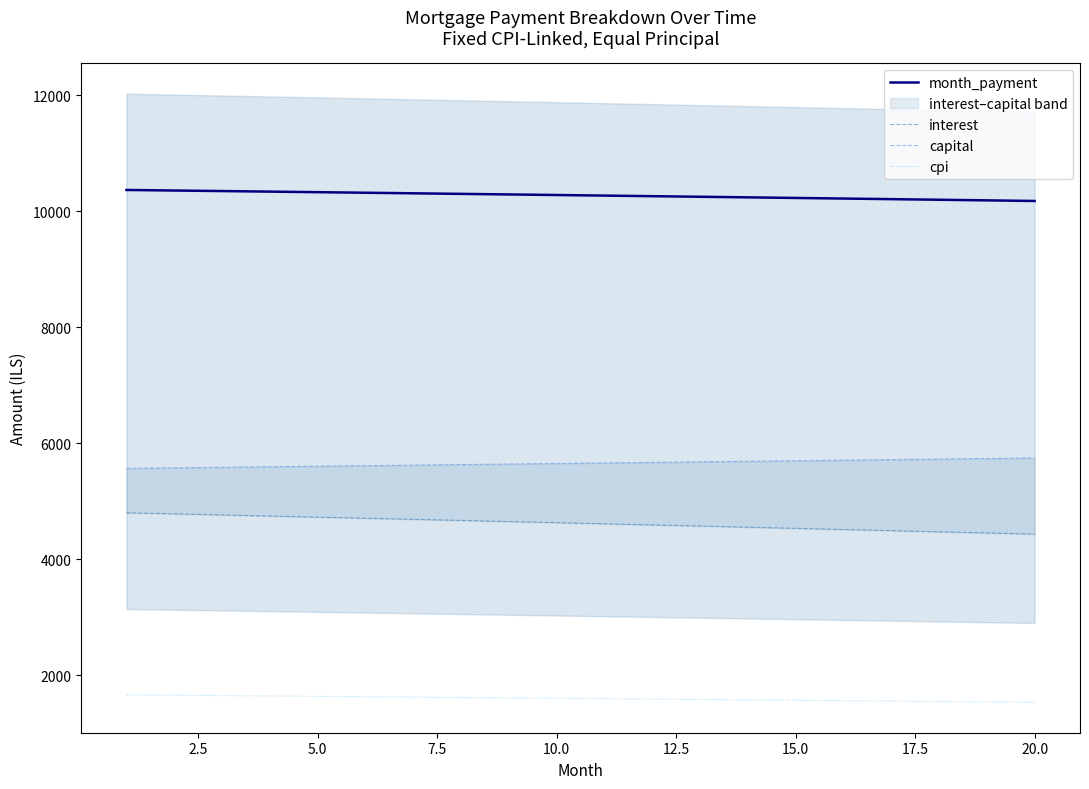

True or false: cpi and month_payment intersect in this chart.

False